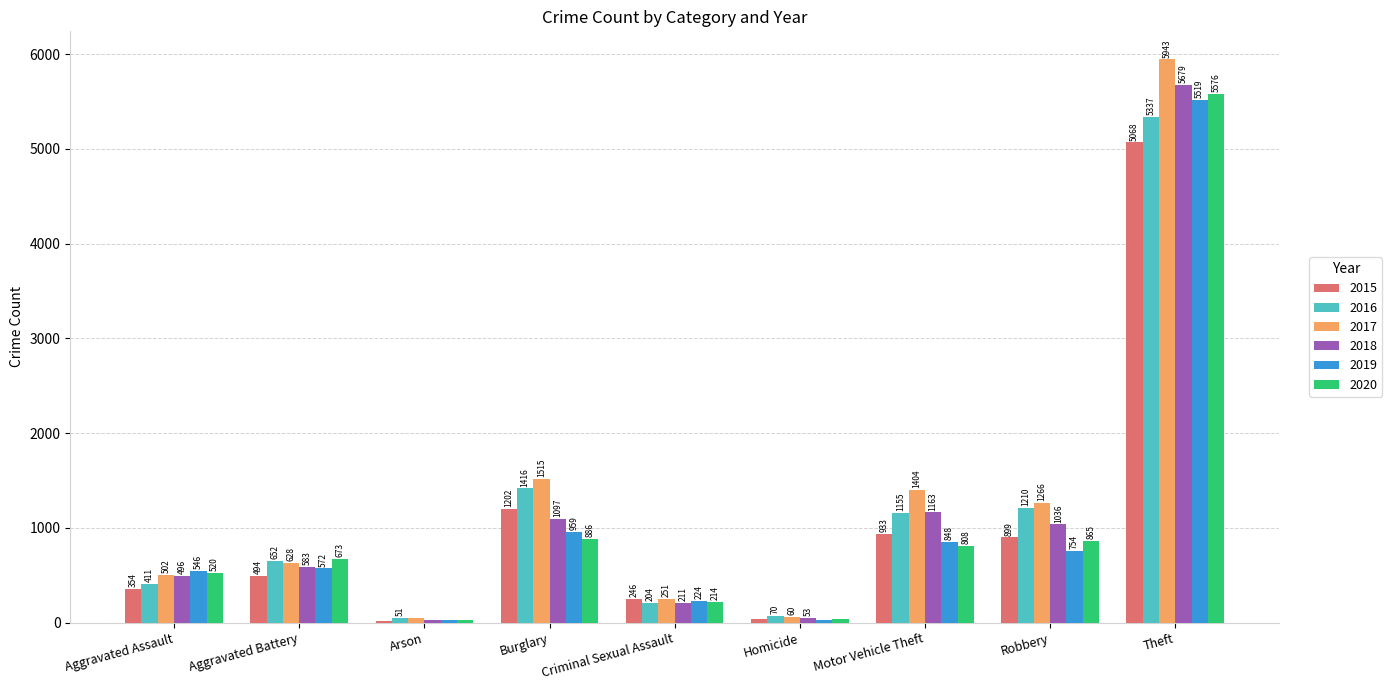

What is the average value of the 2017 series?

1290